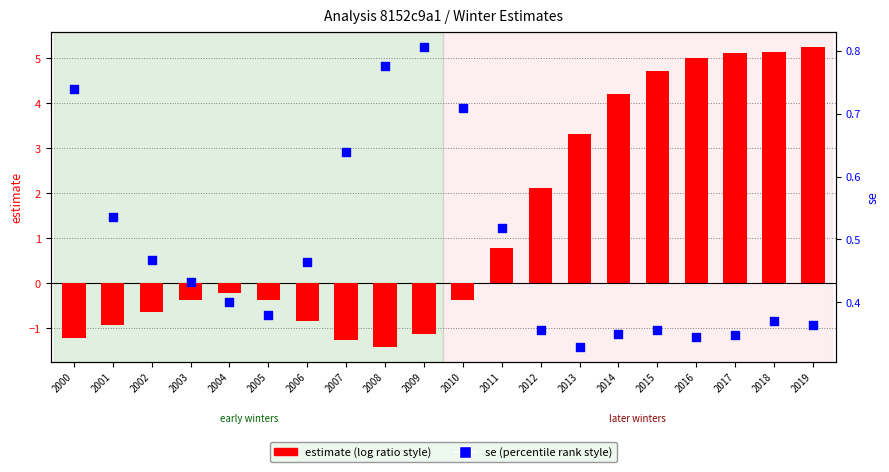

Which series has the largest total across all categories?

estimate